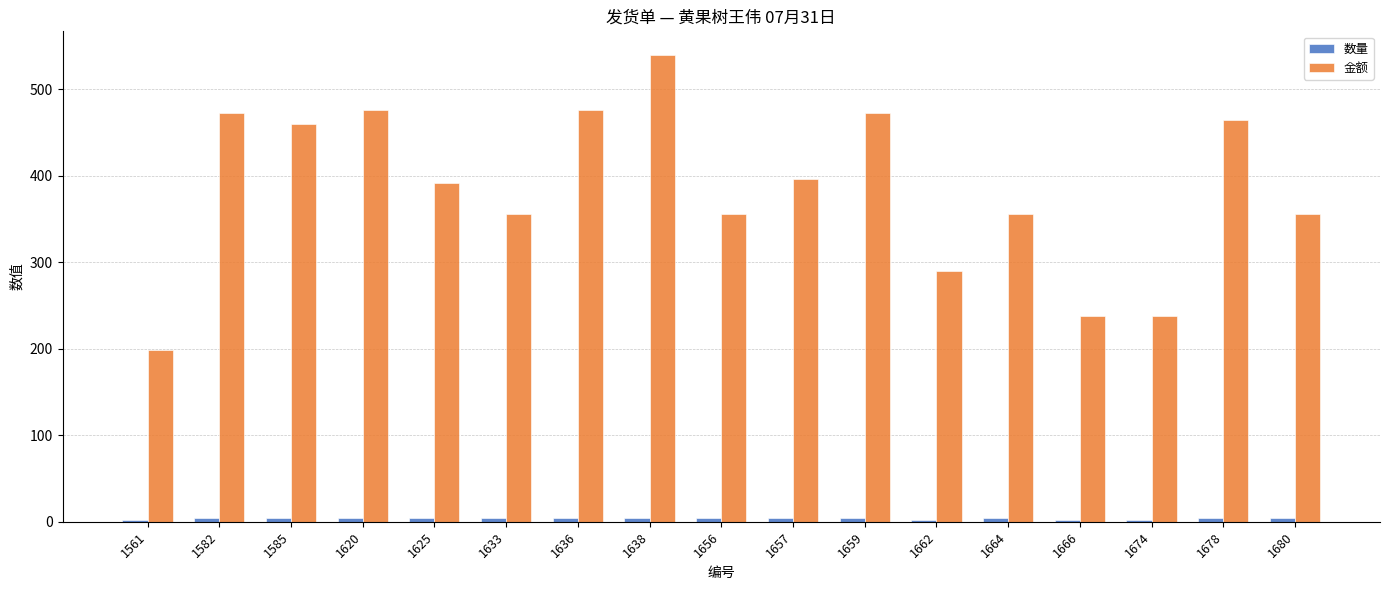

Which category has the lowest value in the 金额 series?

1561